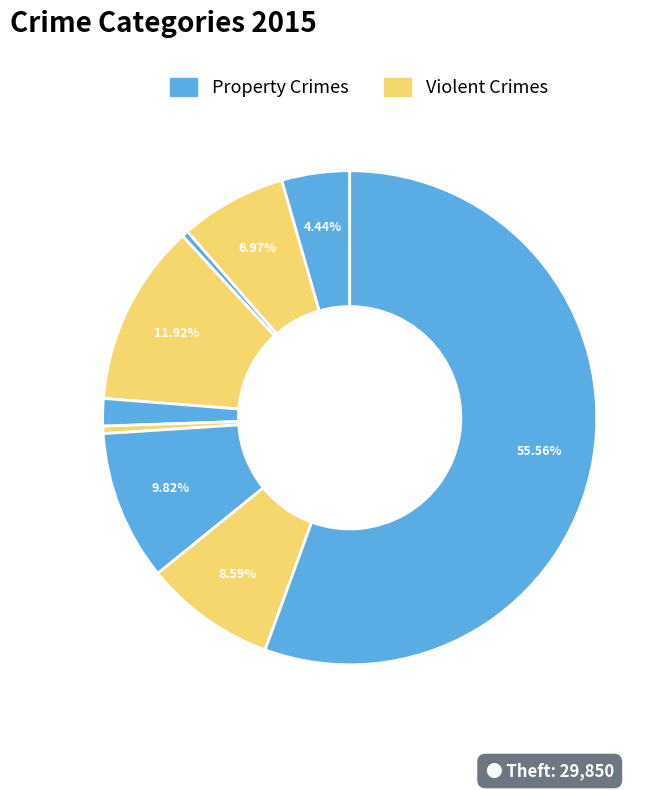

Count the number of slices in the pie.

9